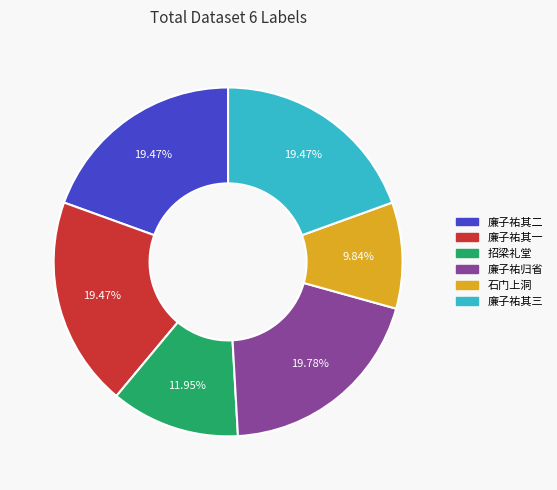

Does any single category account for the majority?

No